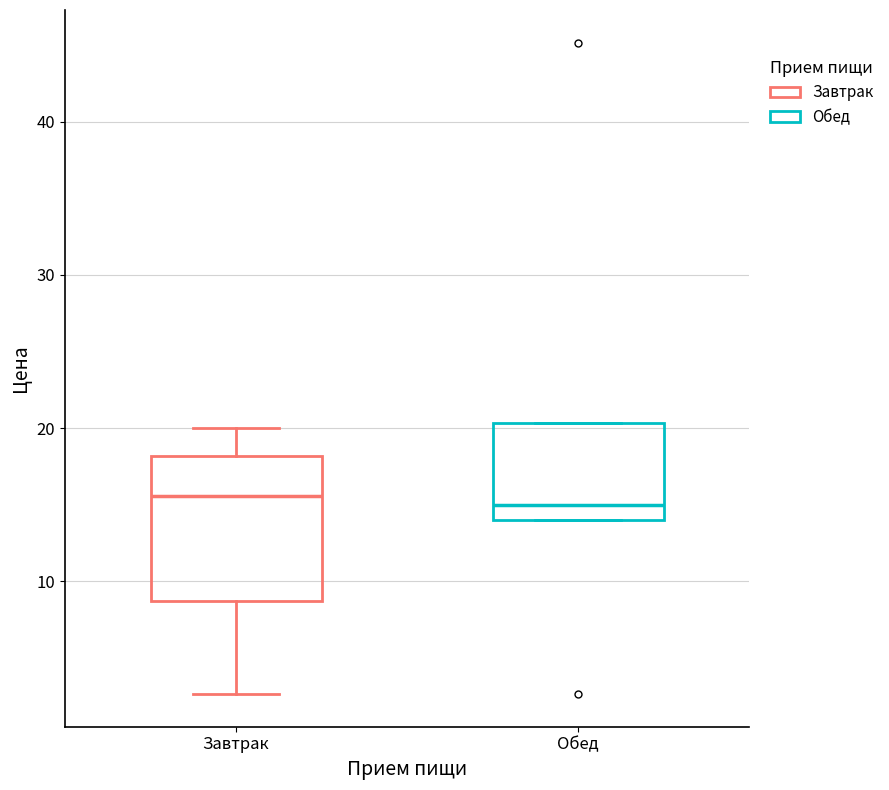

Where is the upper edge of the box for Завтрак on the y-axis? The values are not printed on the chart, so give them approximately, as read against the axis.

18